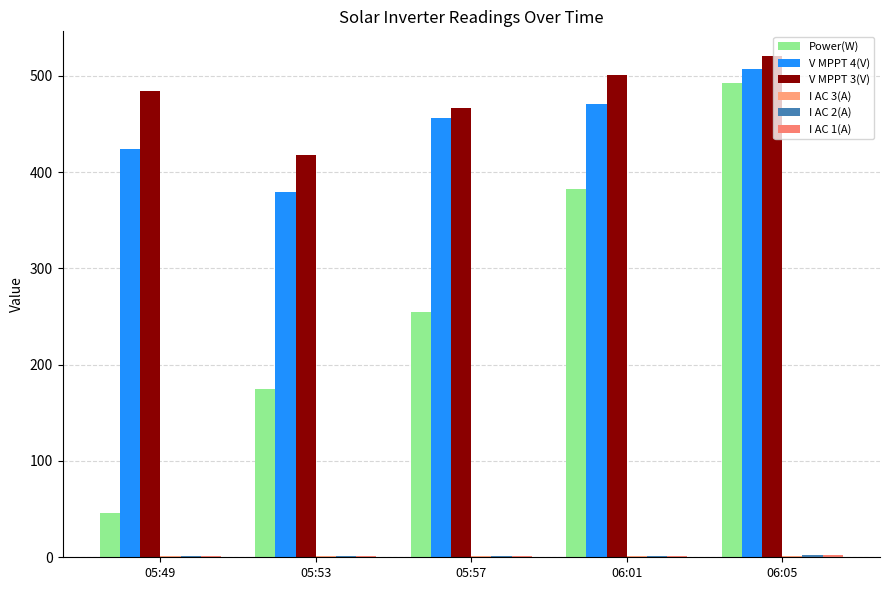

Are the bars horizontal?

No